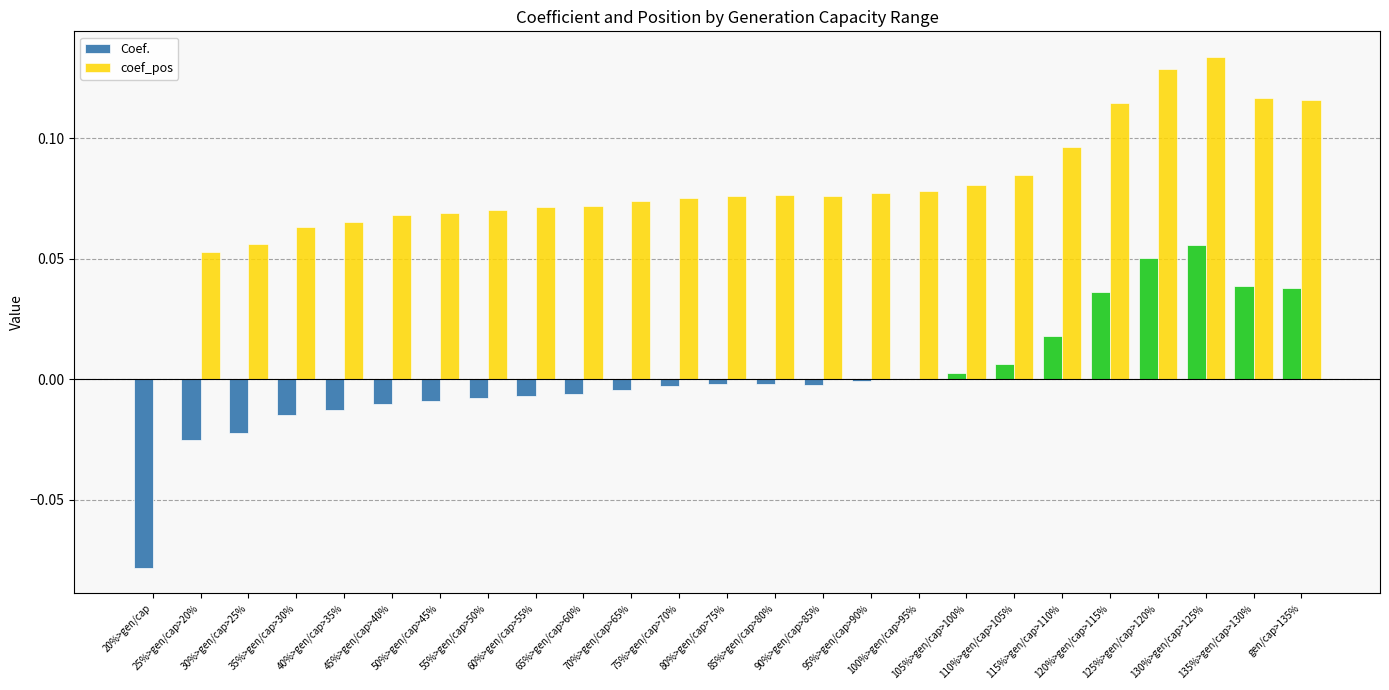

Which series has the largest total across all categories?

coef_pos